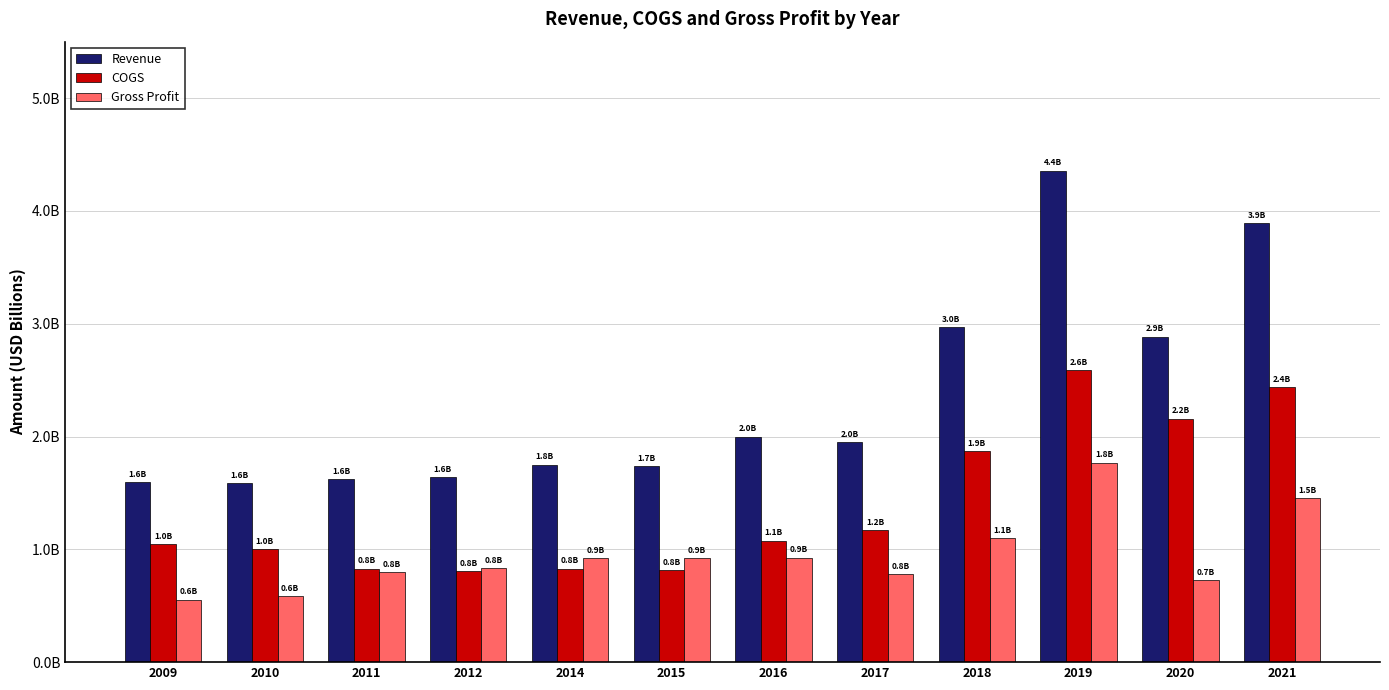

Does the chart contain stacked bars?

No